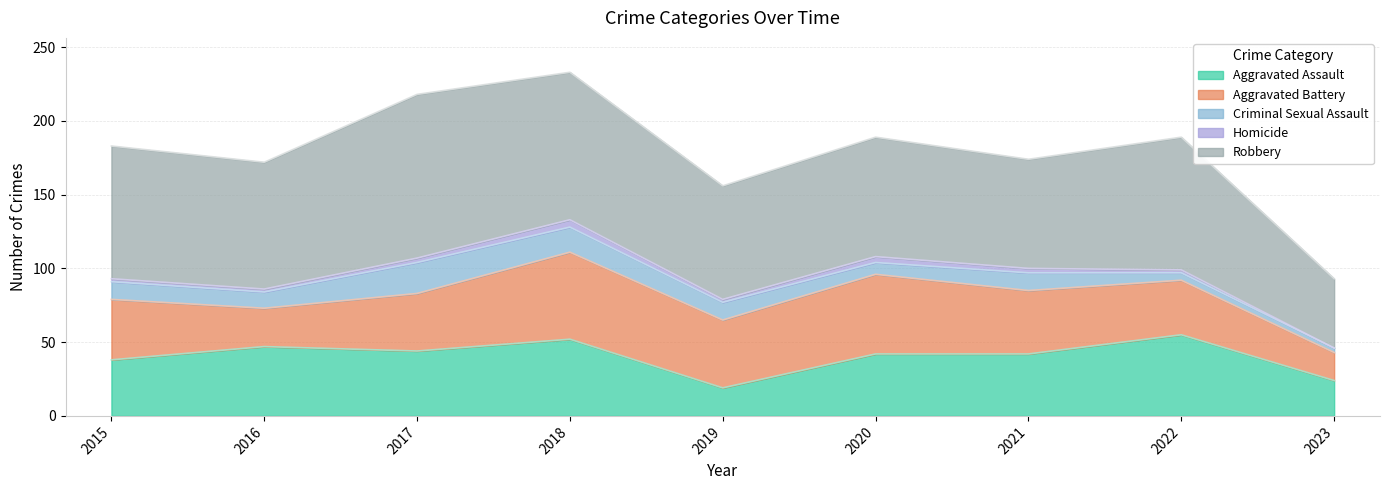

Which label corresponds to the largest value in the chart?

2017